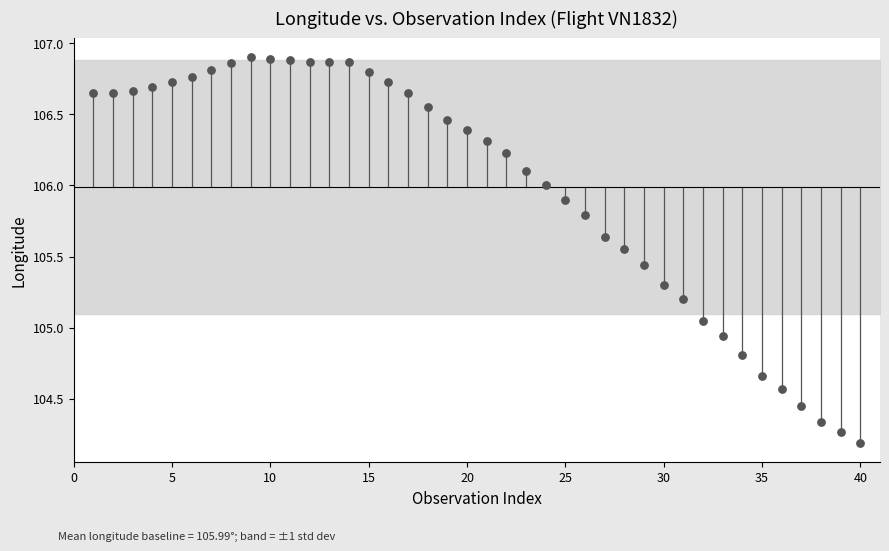

What is the range of X values (max minus min)?

39.0